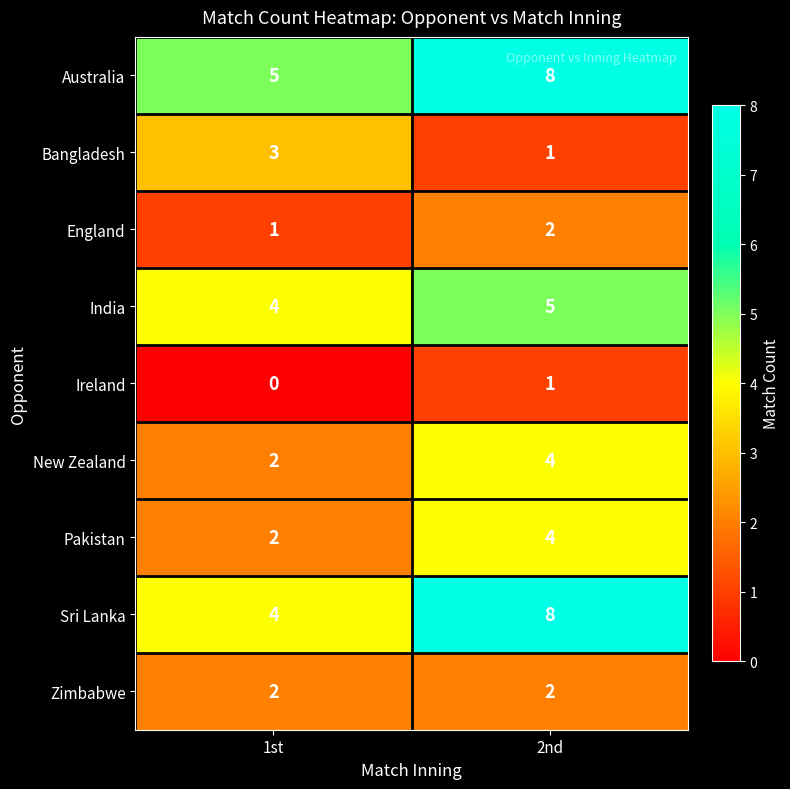

What is the approximate value of Pakistan at 2nd?

4